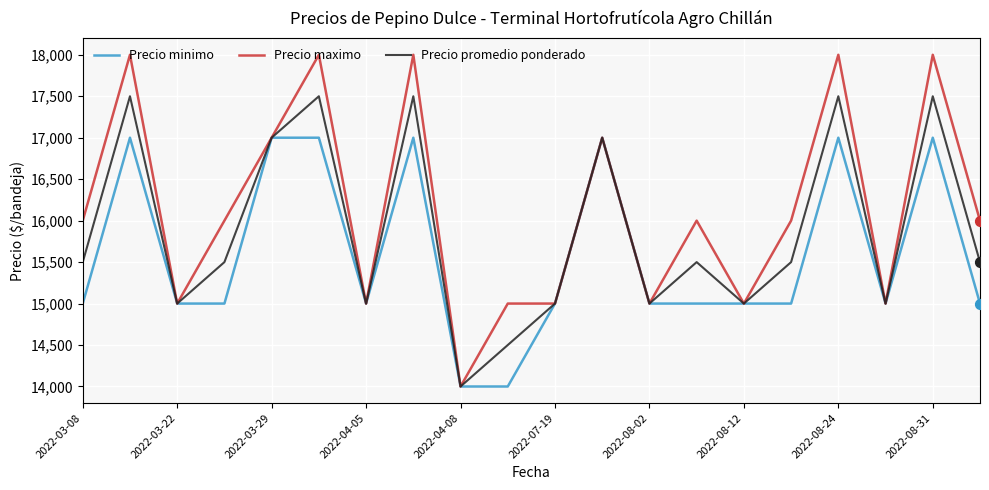

Which series has the largest total across all categories?

Precio maximo